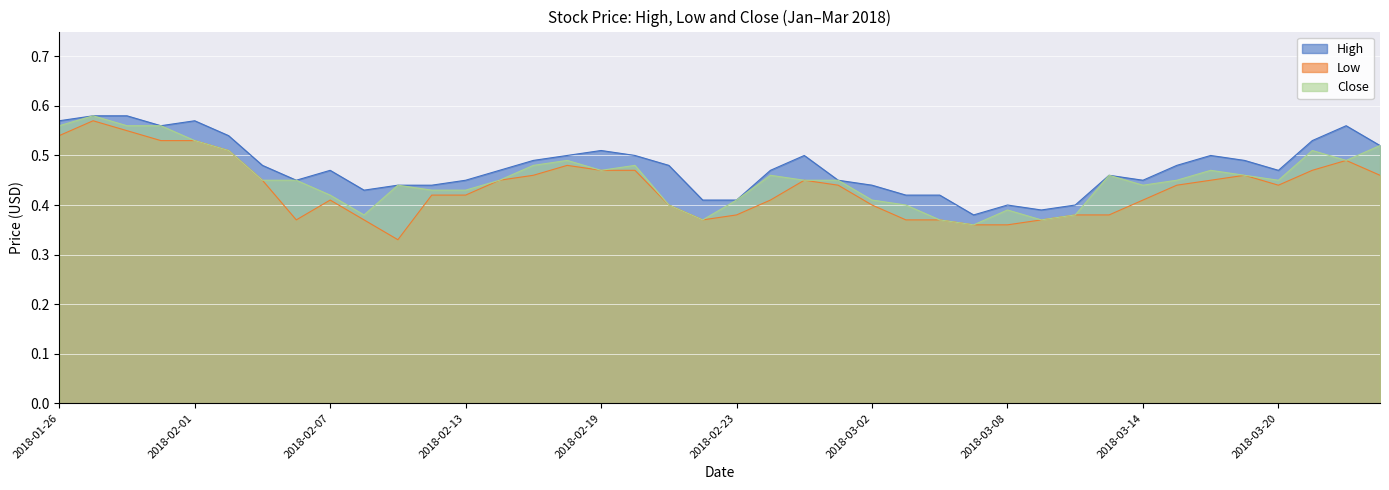

Rank the series by their maximum value, from highest to lowest.

High, Close, Low